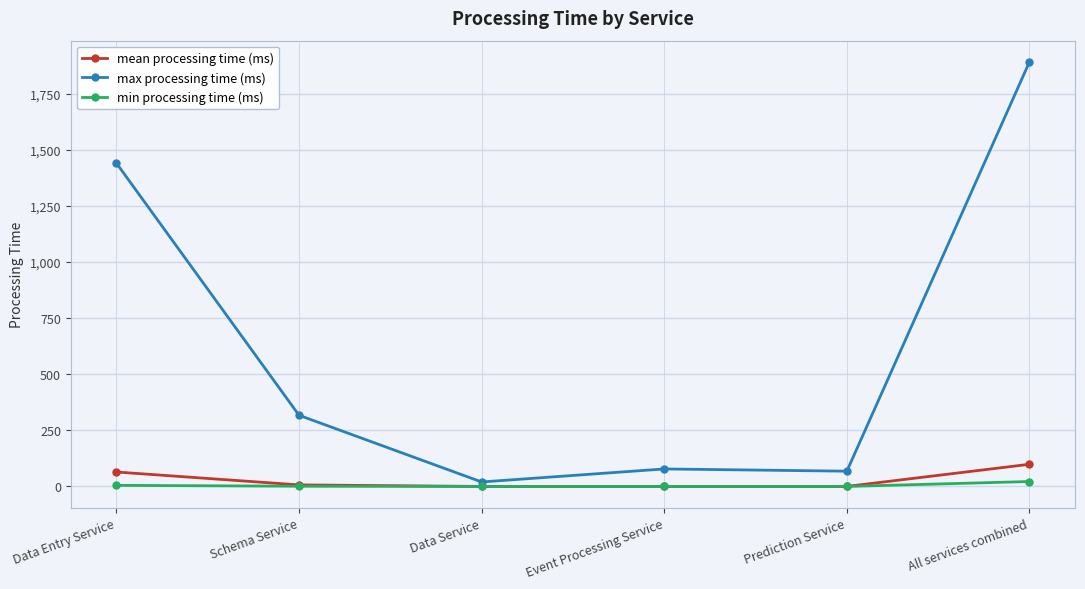

How many series are shown in this chart?

3